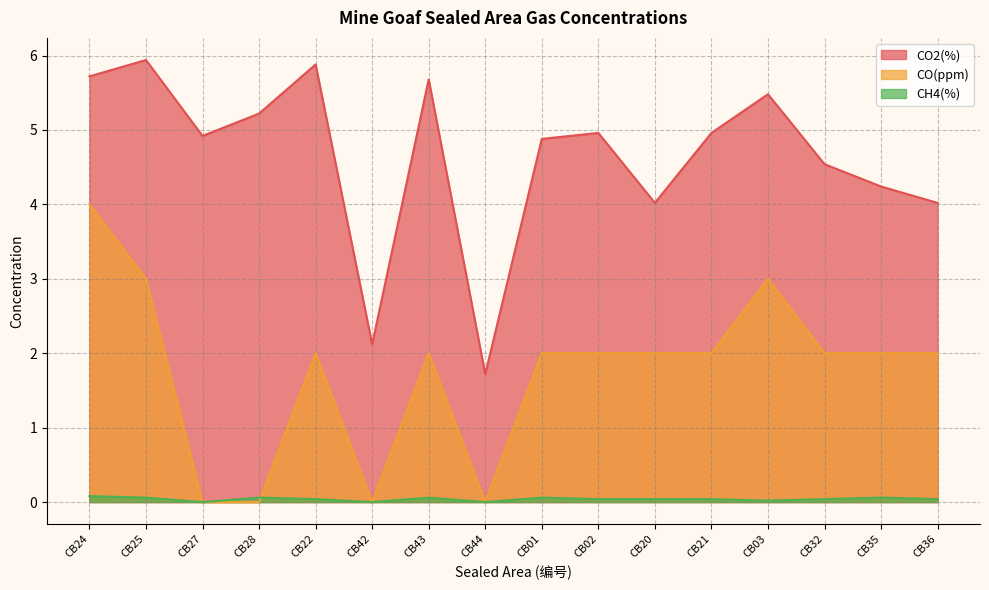

True or false: CH4(%) and CO2(%) intersect in this chart.

False